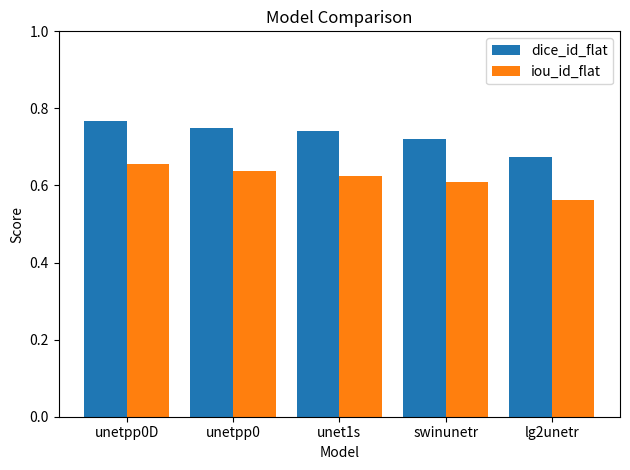

Is it true that dice_id_flat equals 1.1 at lg2unetr?

False